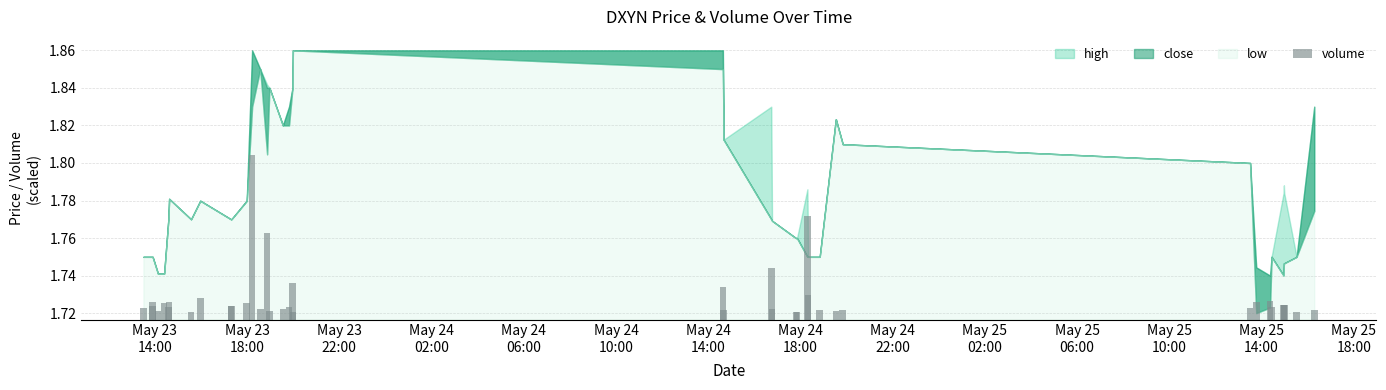

How many bars are there in total?

40